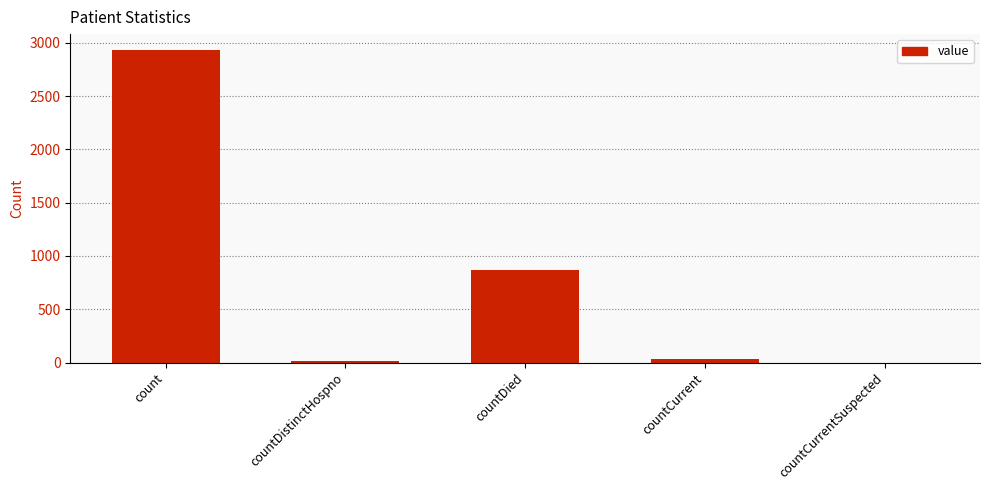

True or false: the data shows 32 at countCurrent.

True